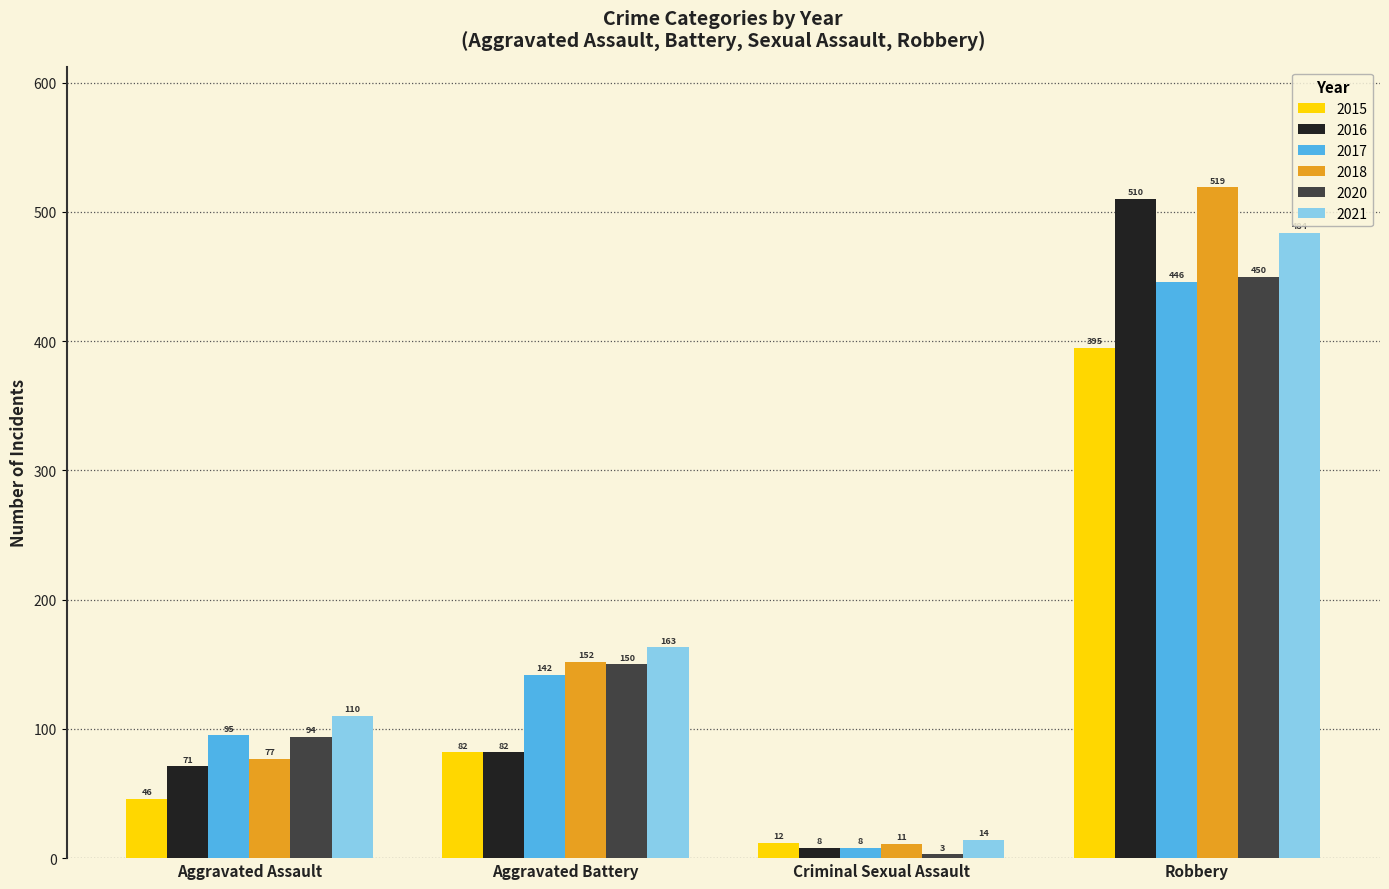

At which category does the chart reach its peak across all series?

Robbery